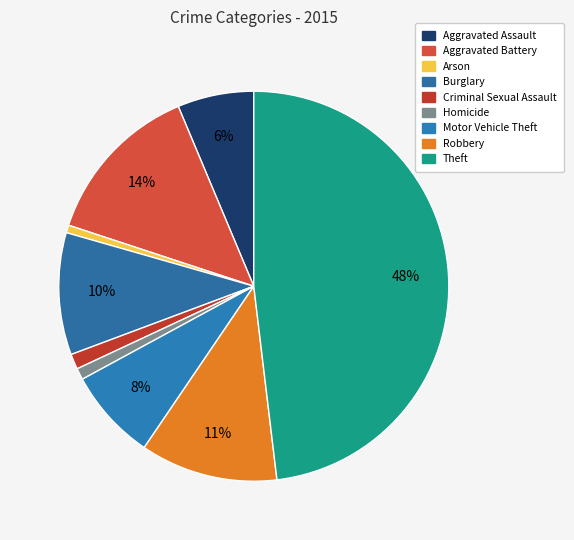

What is the ratio of the value at Robbery to the value at Homicide?

12.0